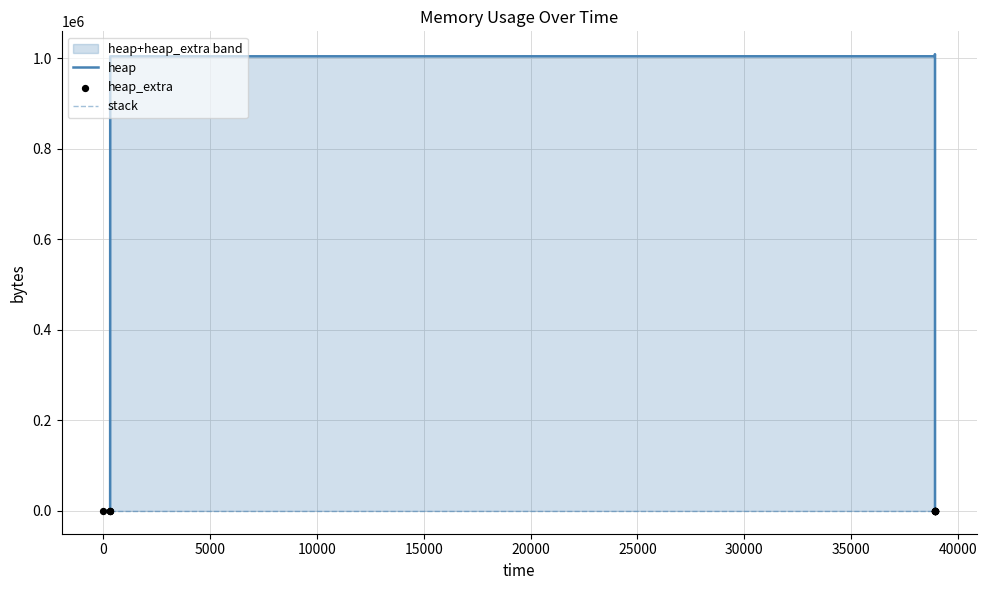

Which series contains the highest Y value?

heap